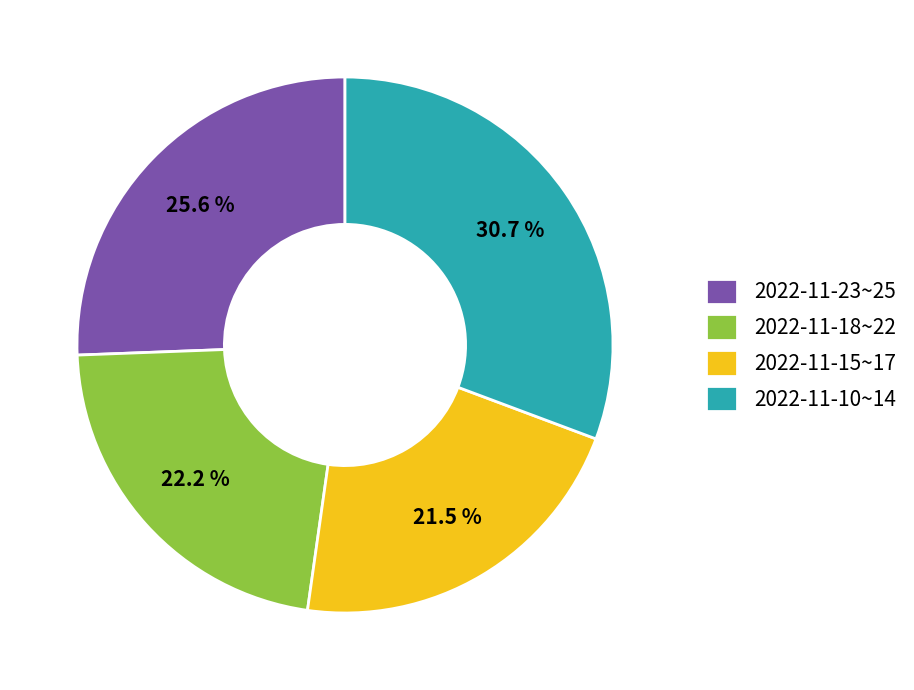

Count the number of slices in the pie.

4